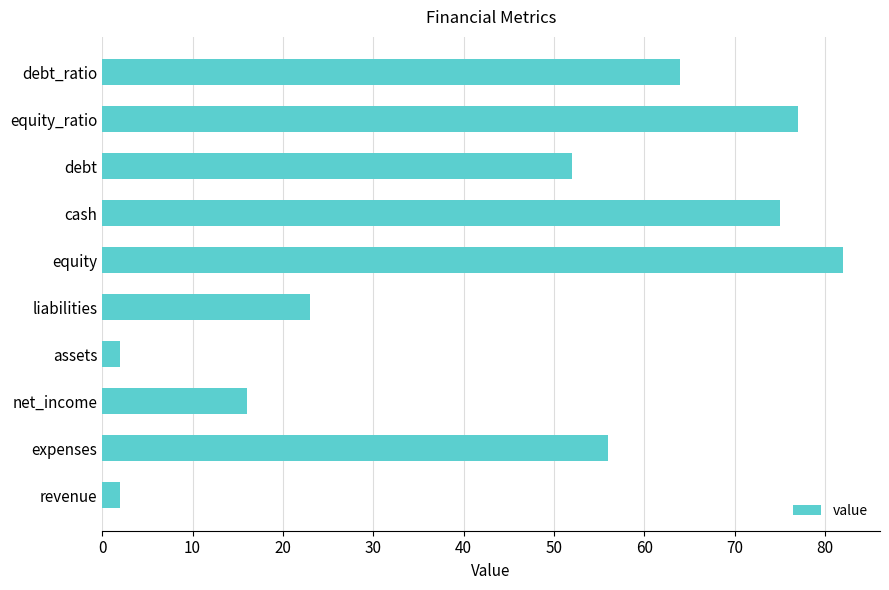

The chart shows a value of 56 at expenses. True or false?

True